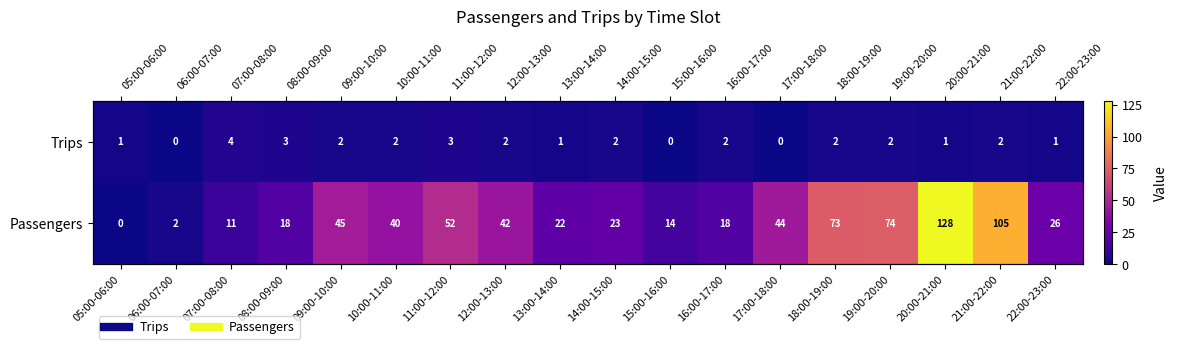

List the series in order of their overall mean, lowest first.

Trips, Passengers